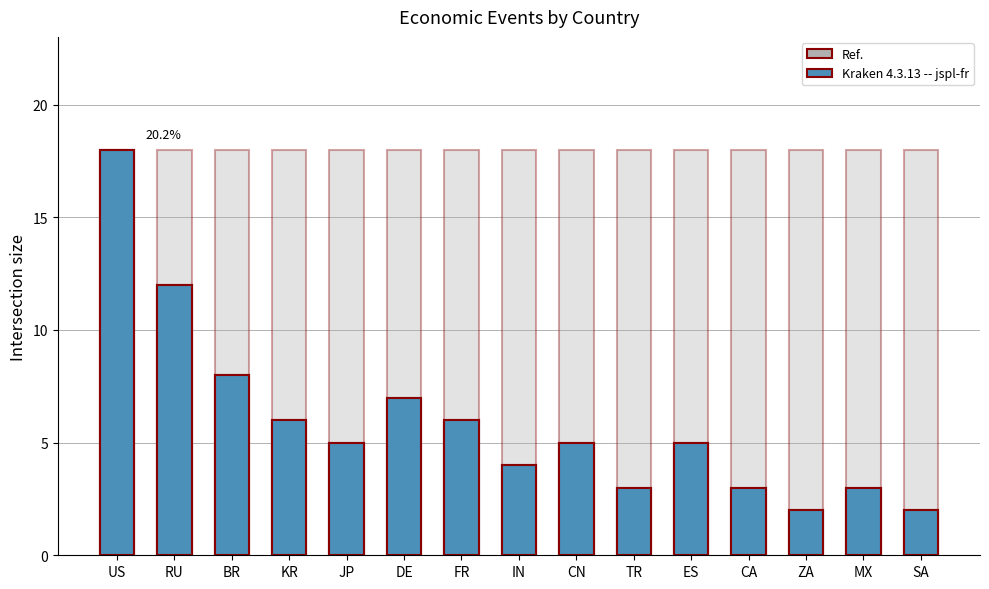

Rank the series at ES from lowest to highest value.

Event Count, Kraken 4.3.13 -- jspl-fr, Ref.